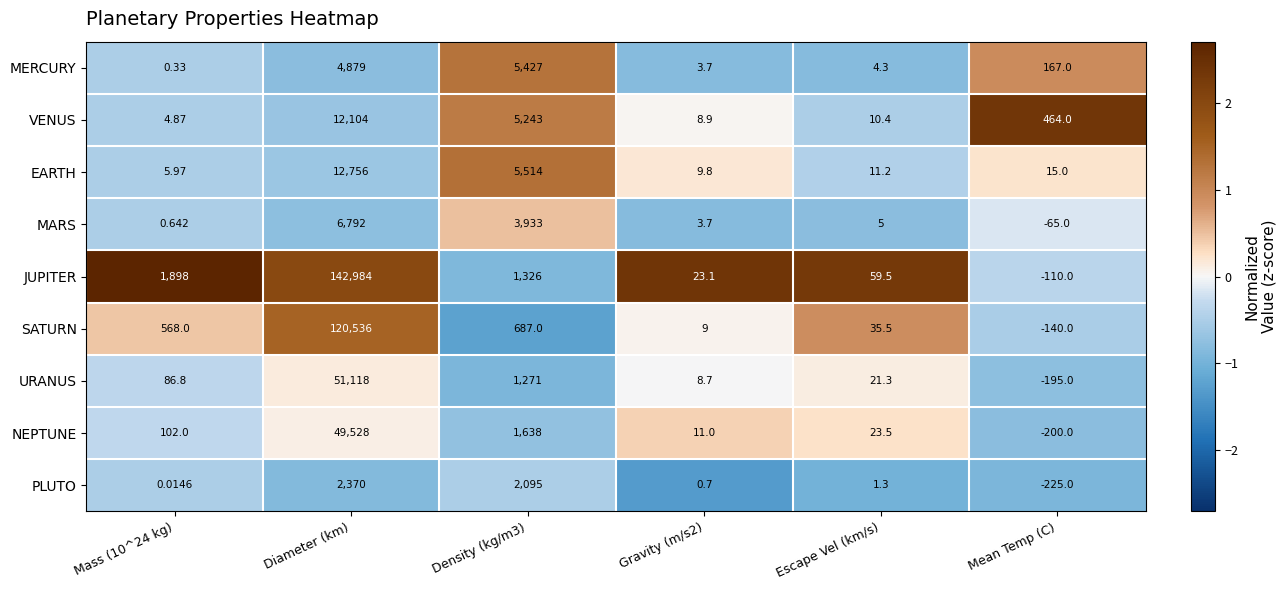

What is the spread (max minus min) of values at Mass (10^24 kg)?

1898.0